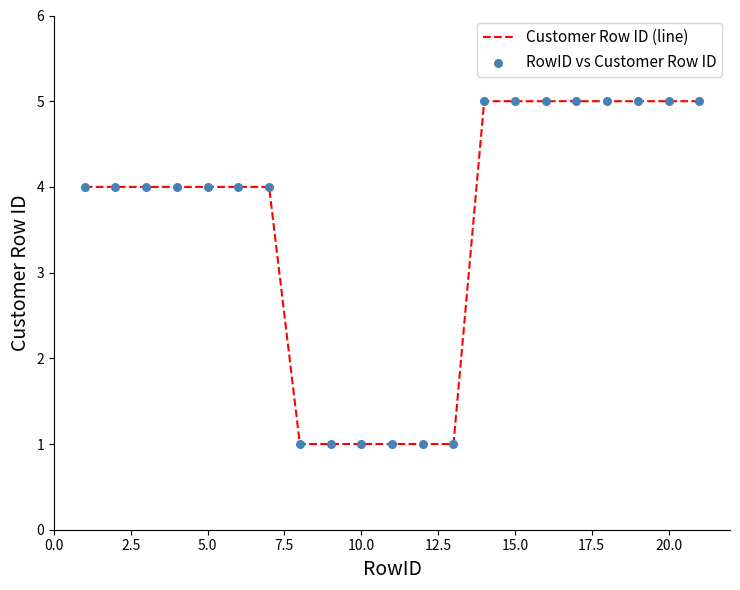

What is the difference between the maximum and minimum values?

4